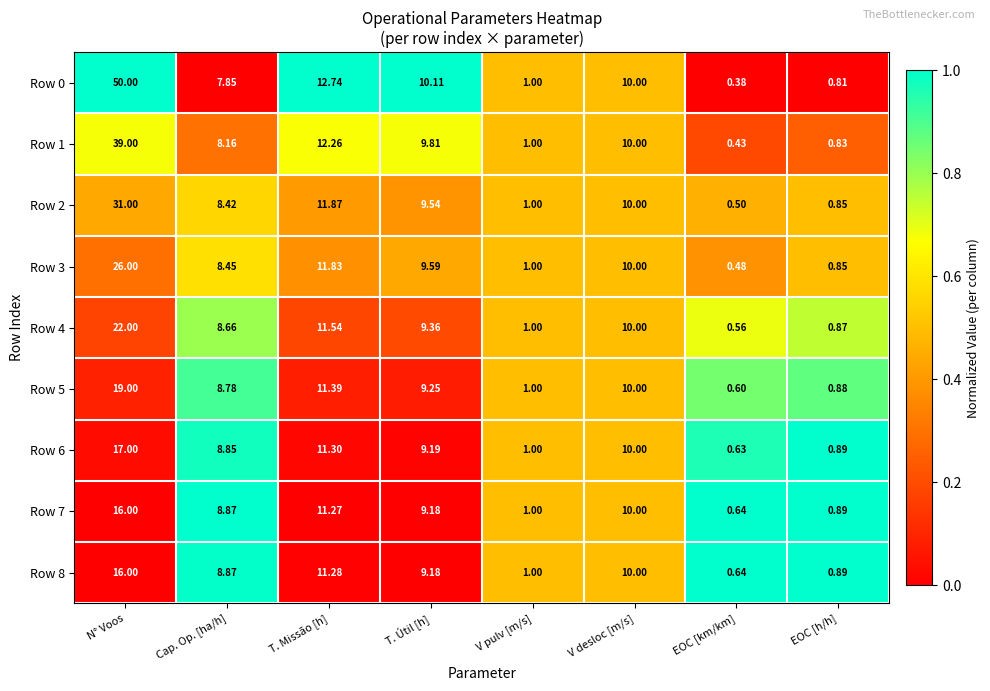

At how many categories does at least one series exceed 0?

8